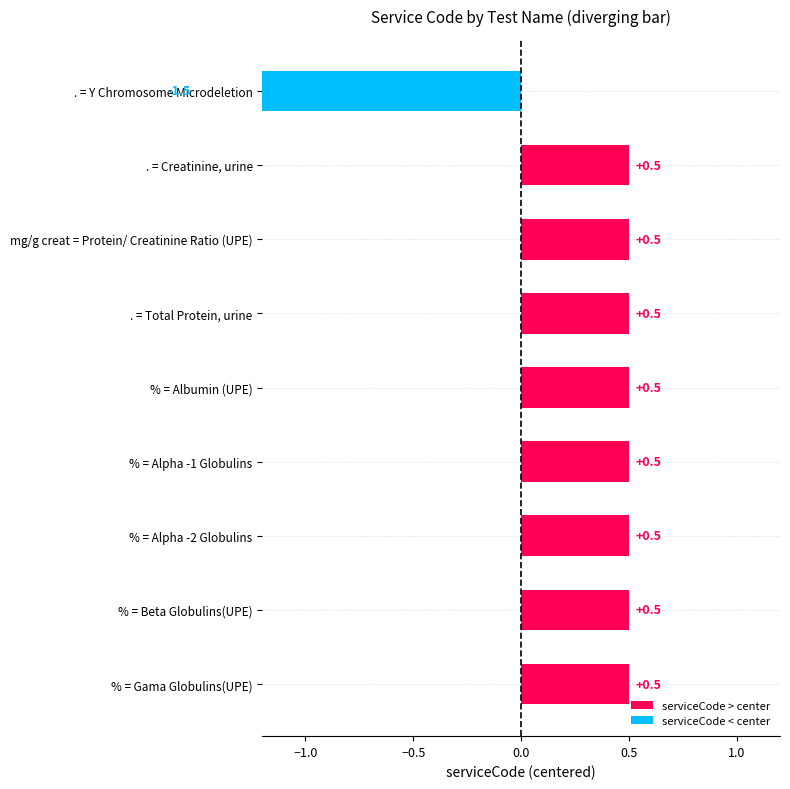

Read the value at mg/g creat = Protein/ Creatinine Ratio (UPE).

0.5